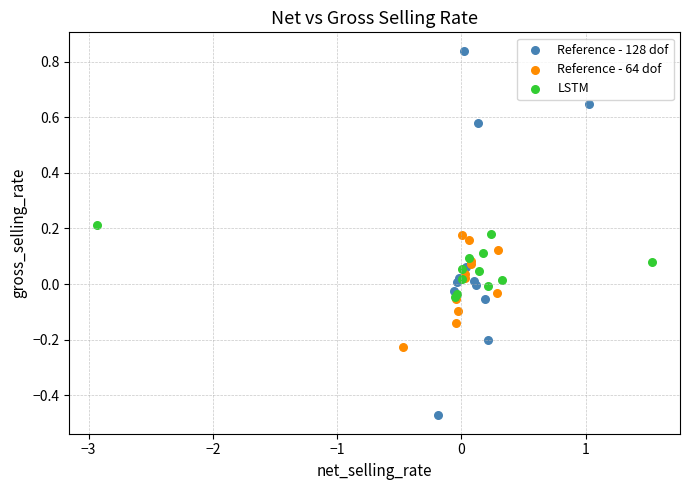

Which series contains the highest Y value?

Reference - 128 dof